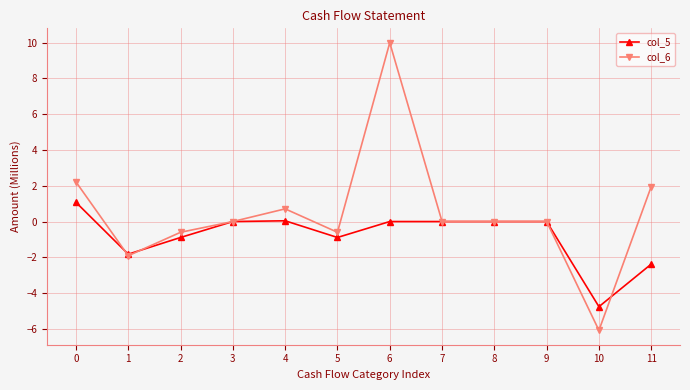

How many series are shown in this chart?

2